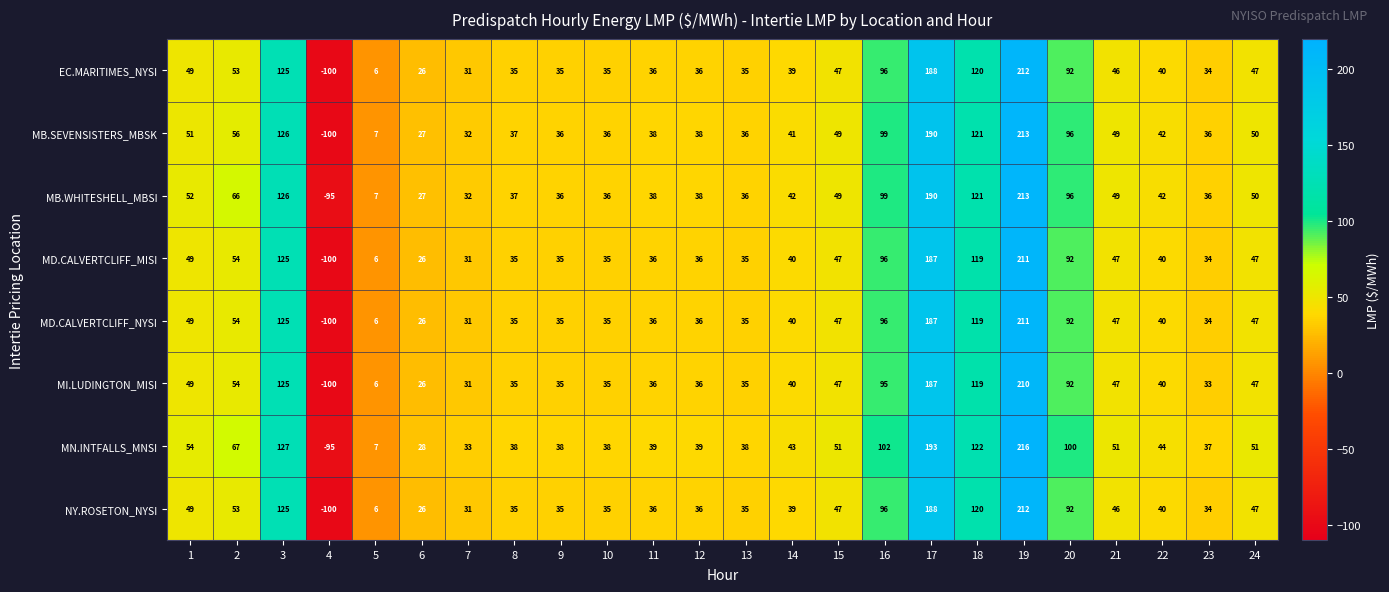

What value does the EC.MARITIMES_NYSI series have at 21?

46